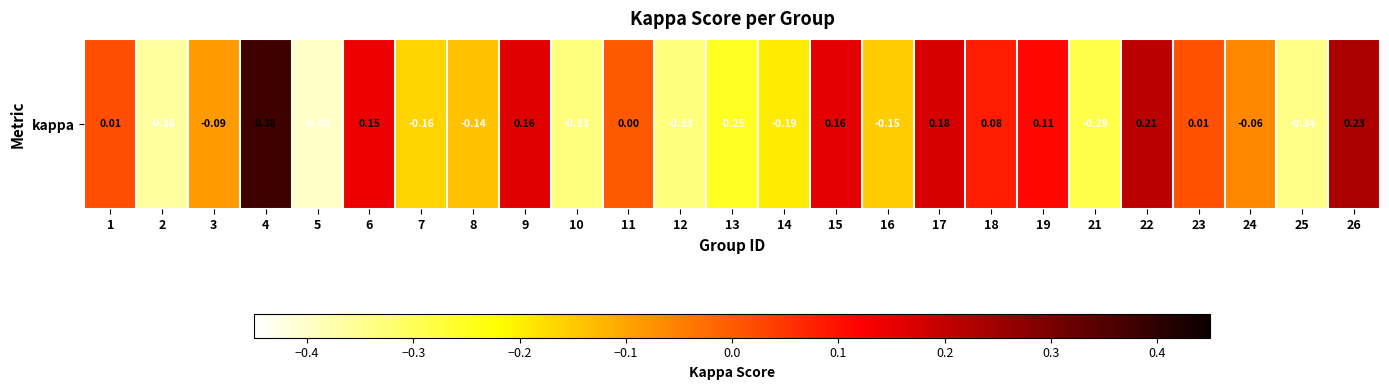

Between 16 and 2, which is larger?

16